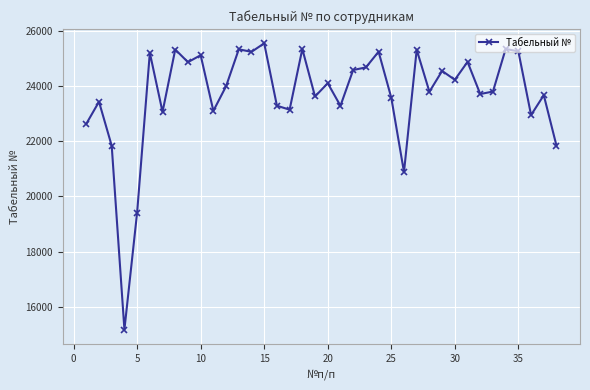

What is the value of the 26th point from the left?

20883